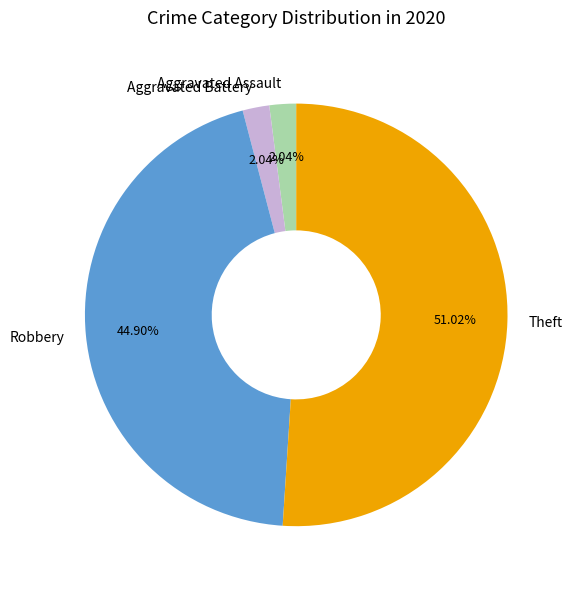

Which slice is the largest?

Theft